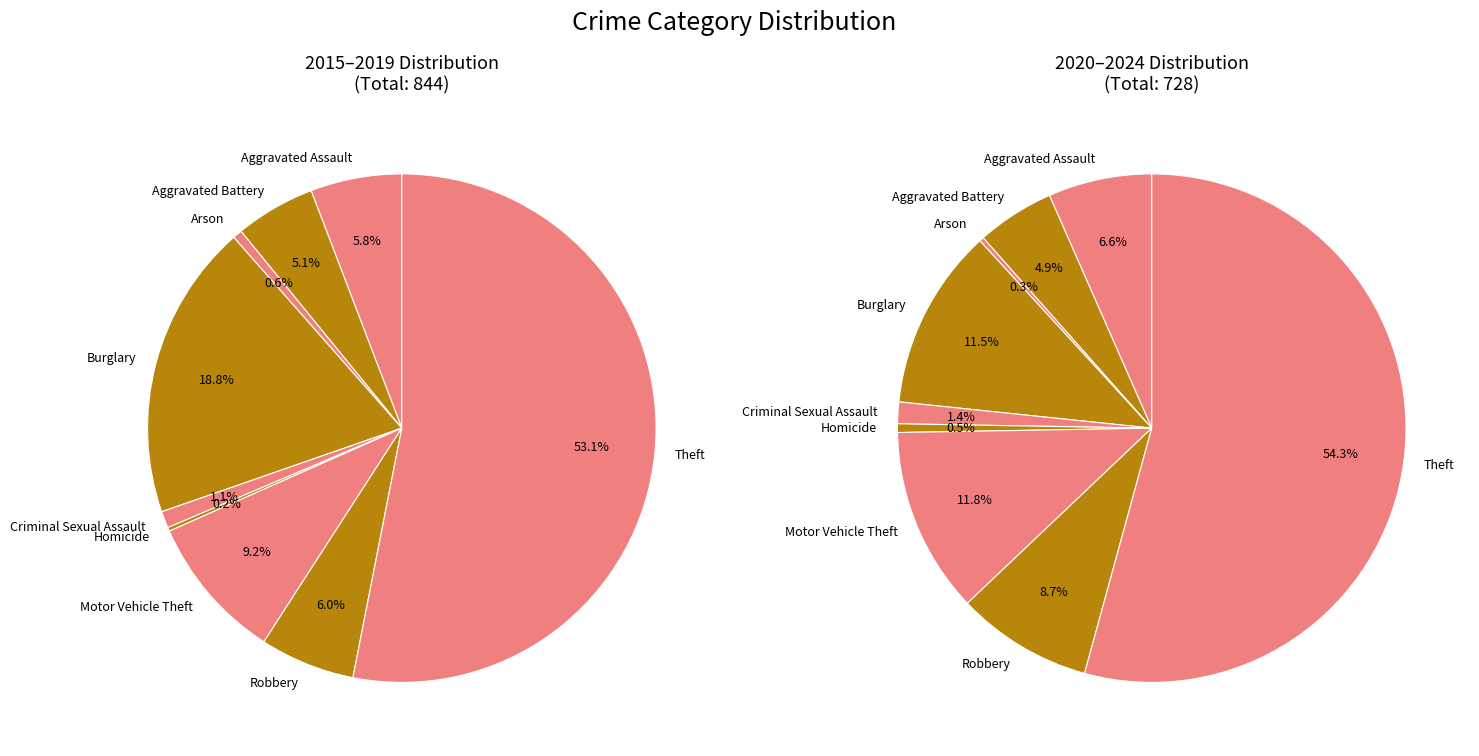

Count the number of slices in the pie.

9